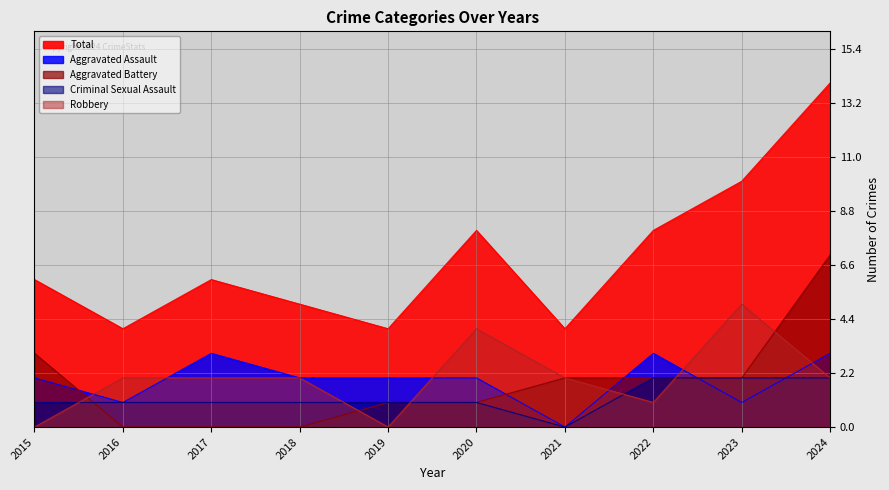

Count the number of categories in the chart.

10